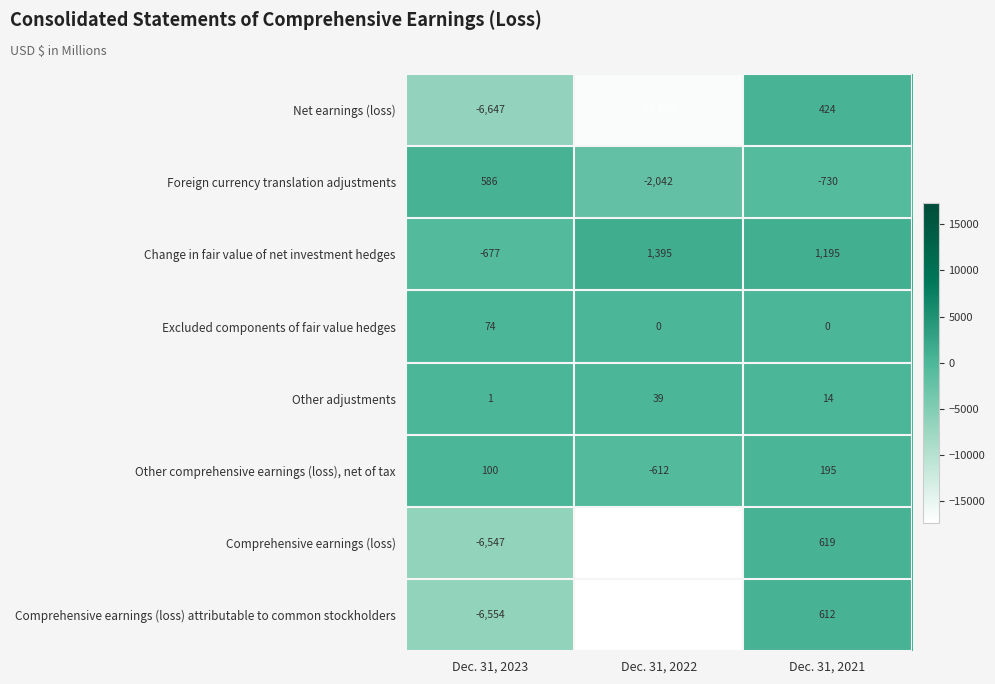

The Excluded components of fair value hedges series shows 27 at Dec. 31, 2022. True or false?

False